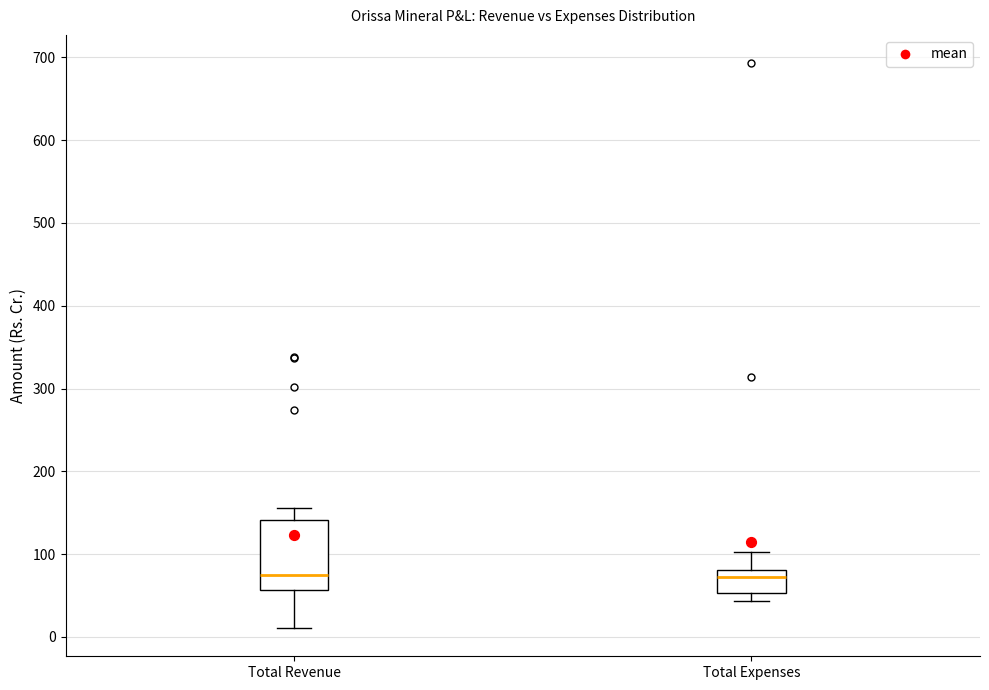

Reading left to right, read every box against the y-axis: the position of its median line, the range the box covers, and the ends of its whiskers. The values are not printed on the chart, so give them approximately, as read against the axis.

Total Revenue: median 80, box 60 to 140, whiskers 10 to 160
Total Expenses: median 70, box 50 to 80, whiskers 40 to 100